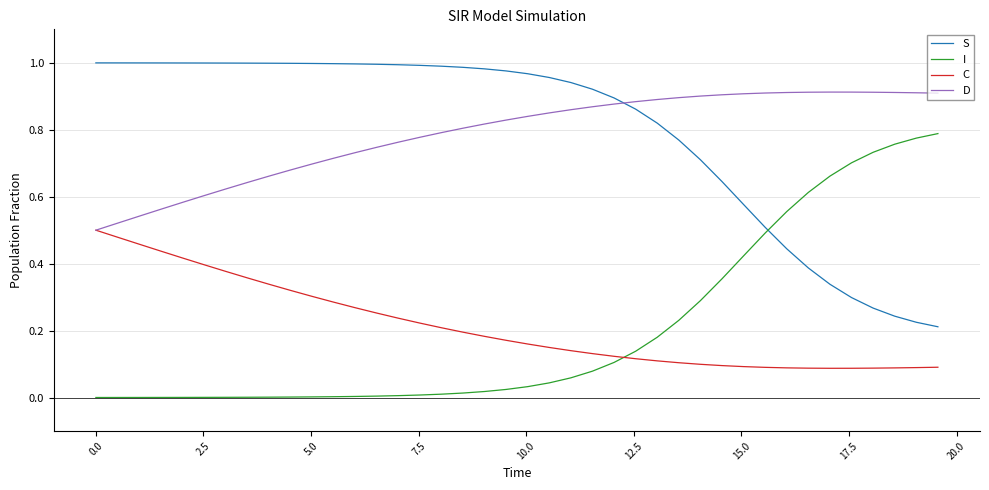

List the series in order of their peak value, lowest first.

C, I, D, S